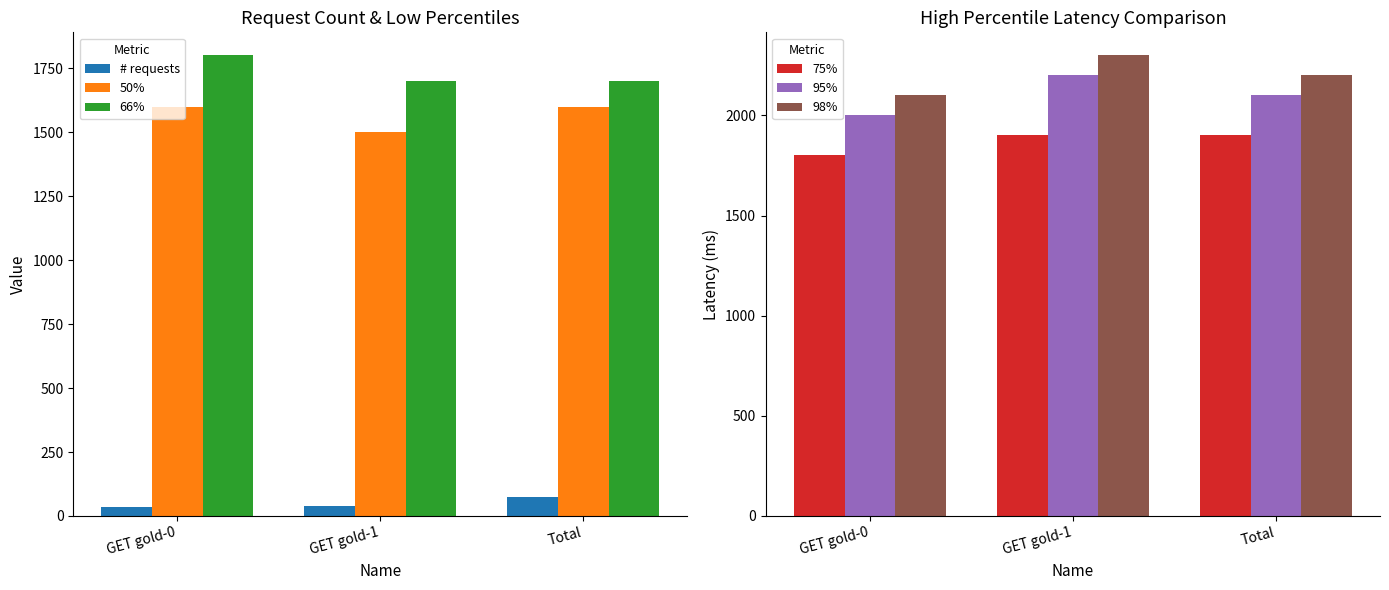

Are the bars grouped side by side (vs. stacked)?

Yes